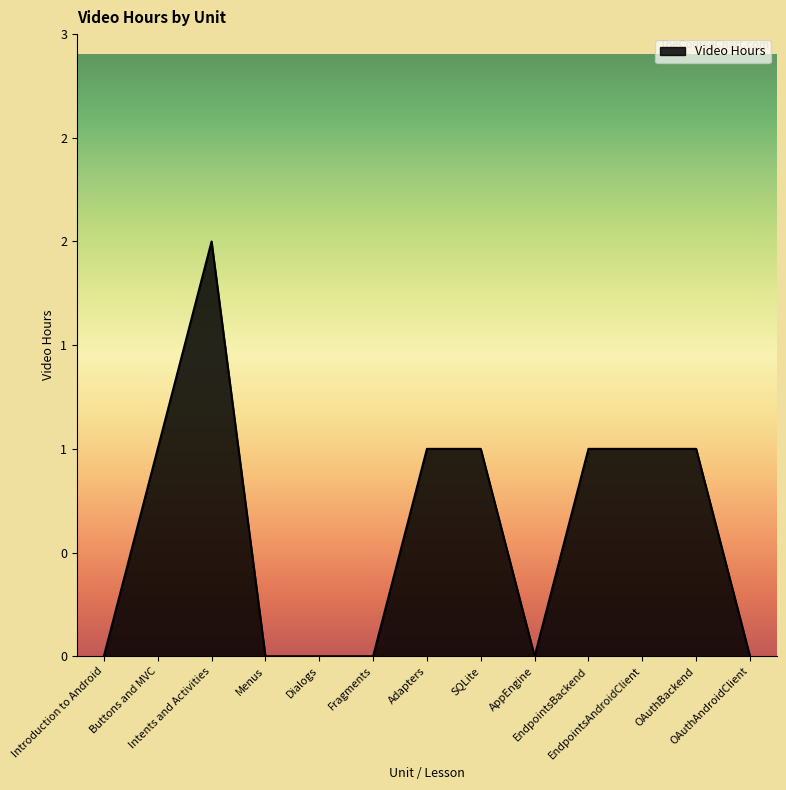

Reading right to left, list all the values displayed in this chart.

OAuthAndroidClient=0	OAuthBackend=1	EndpointsAndroidClient=1	EndpointsBackend=1	AppEngine=0	SQLite=1	Adapters=1	Fragments=0	Dialogs=0	Menus=0	Intents and Activities=2	Buttons and MVC=1	Introduction to Android=0